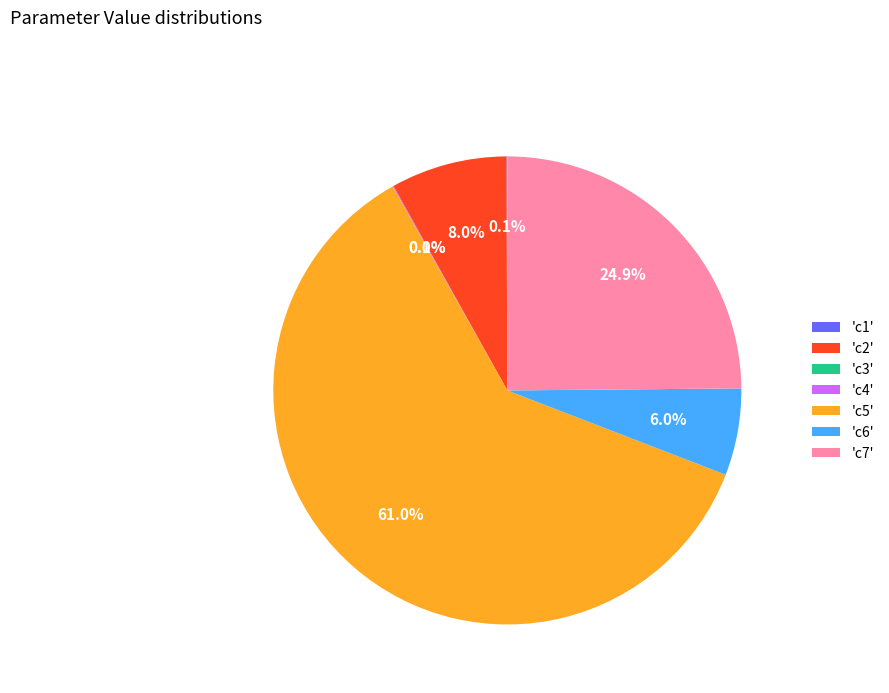

To the nearest percent, what is the average slice percentage?

14%